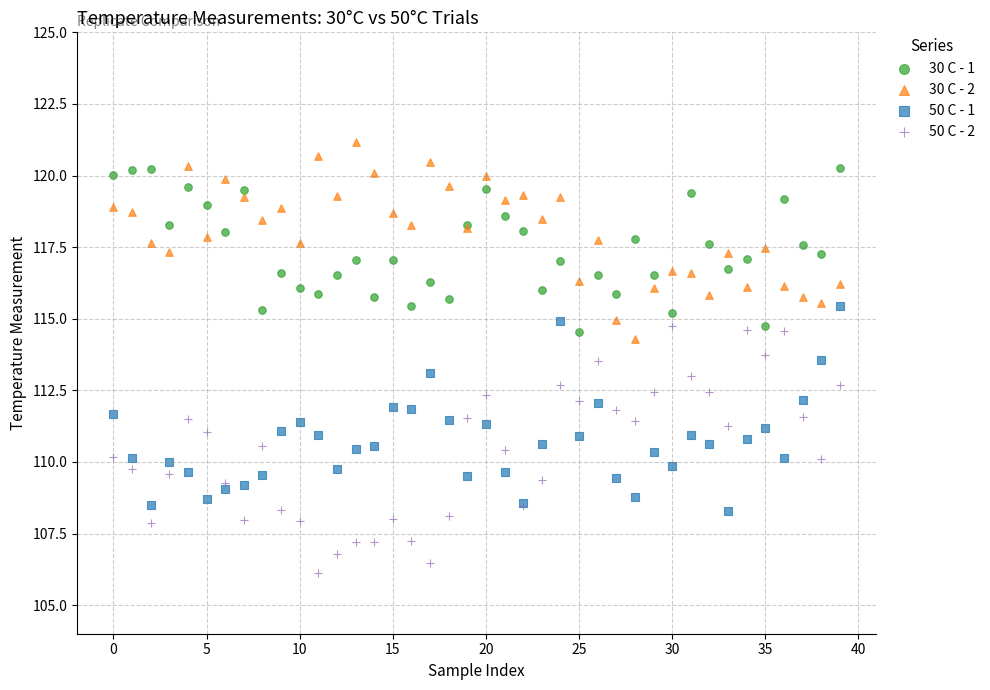

Which series reaches the minimum Y coordinate?

50 C - 2